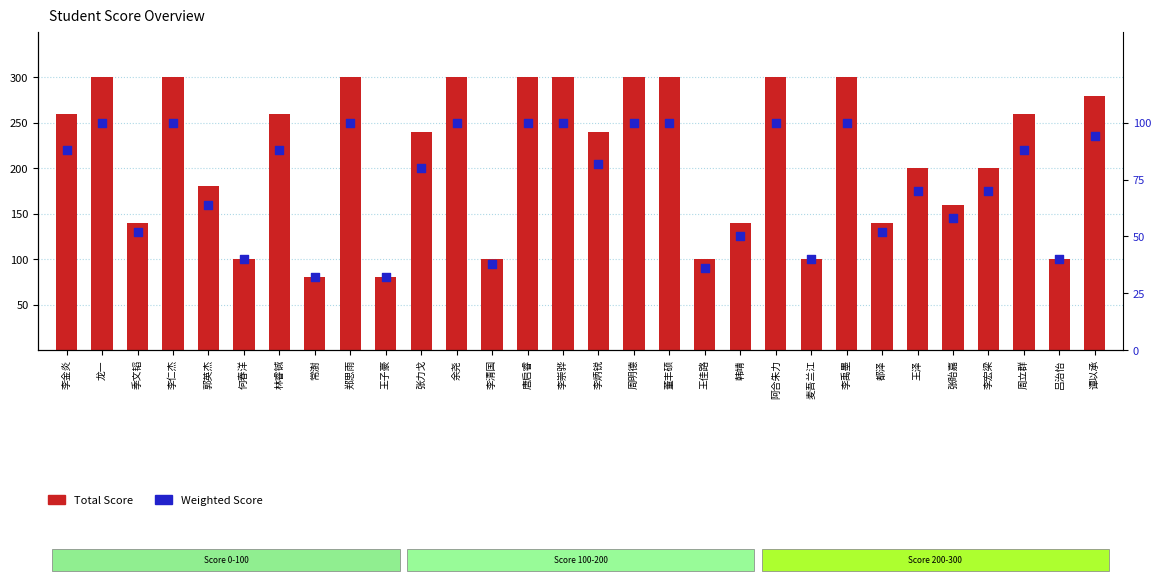

What are all the series names shown in the legend?

Total Score, Weighted Score